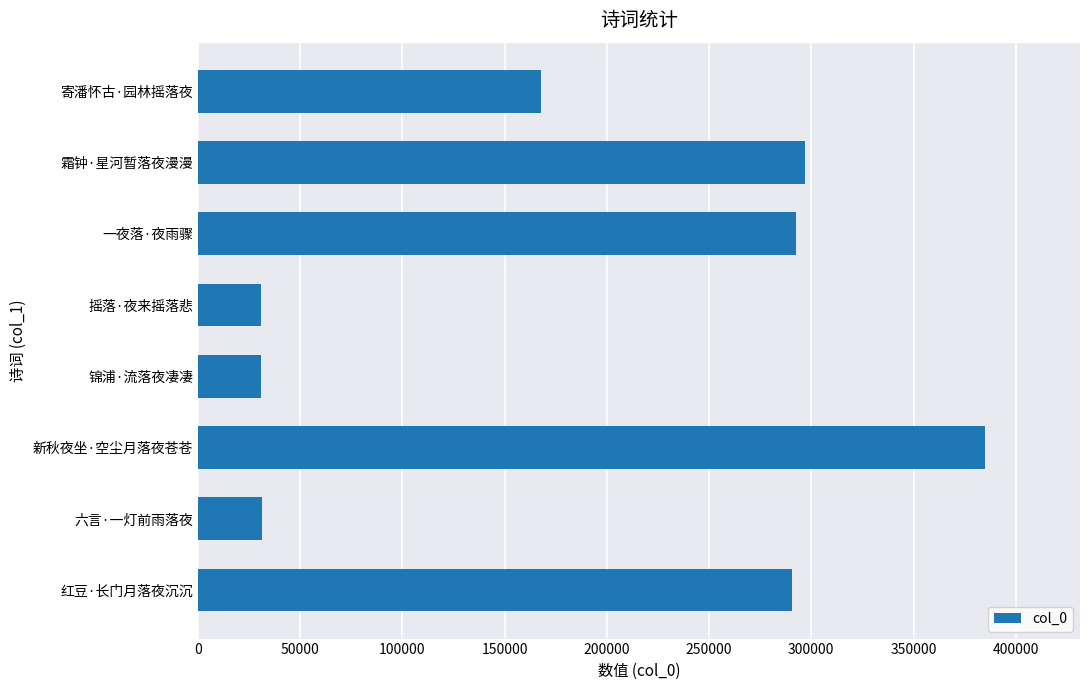

What is the difference between the maximum and second lowest values?

354138